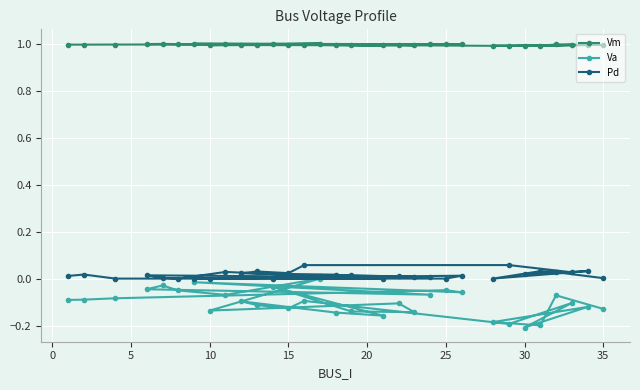

True or false: Va and Pd intersect in this chart.

False